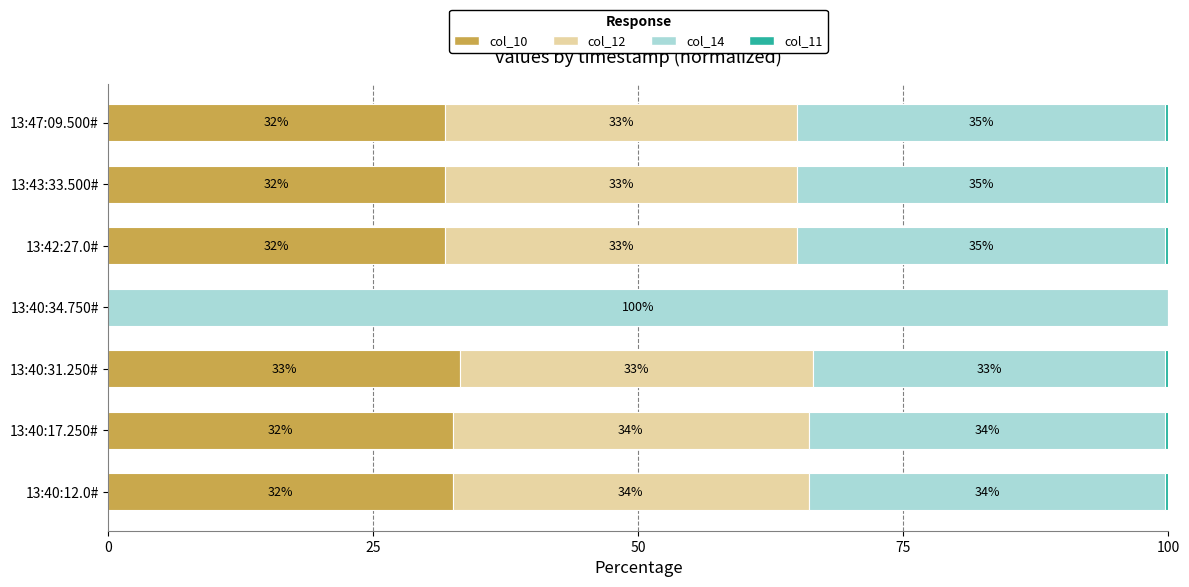

Reading left to right, extract all data points from this chart.

col_10: 32.5	32.5	33.2	0.0	31.8	31.8	31.8
col_12: 33.6	33.6	33.2	0.0	33.2	33.2	33.2
col_14: 33.7	33.7	33.3	100.0	34.7	34.7	34.7
col_11: 0.3	0.3	0.3	0.0	0.3	0.3	0.3